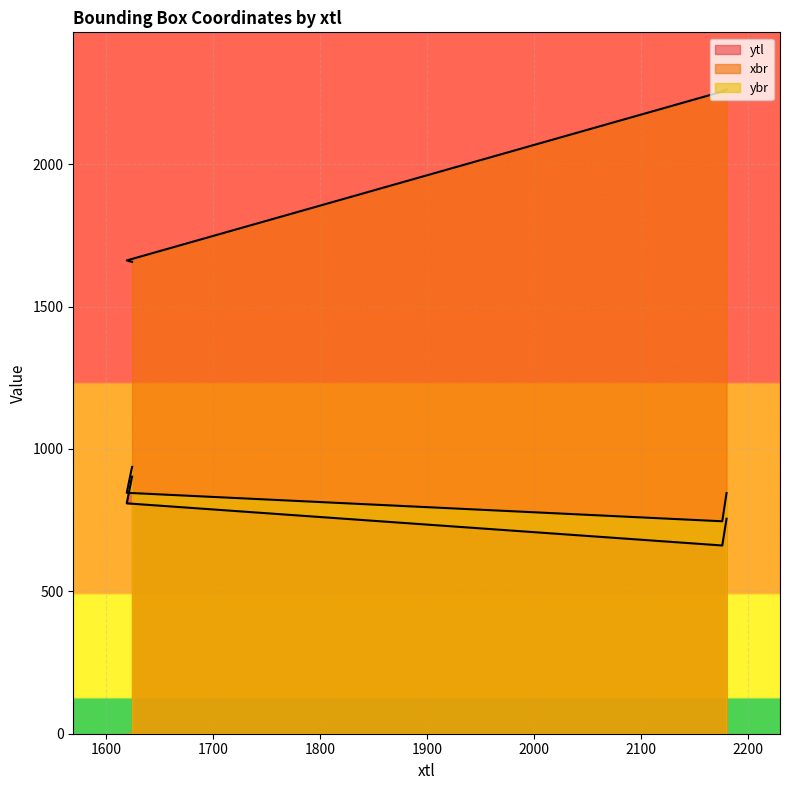

List the series in order of their peak value, lowest first.

ytl, ybr, xbr